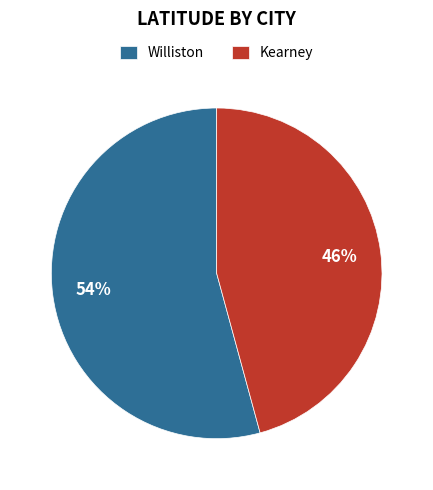

Combined, do Williston and Kearney account for over 50%?

Yes